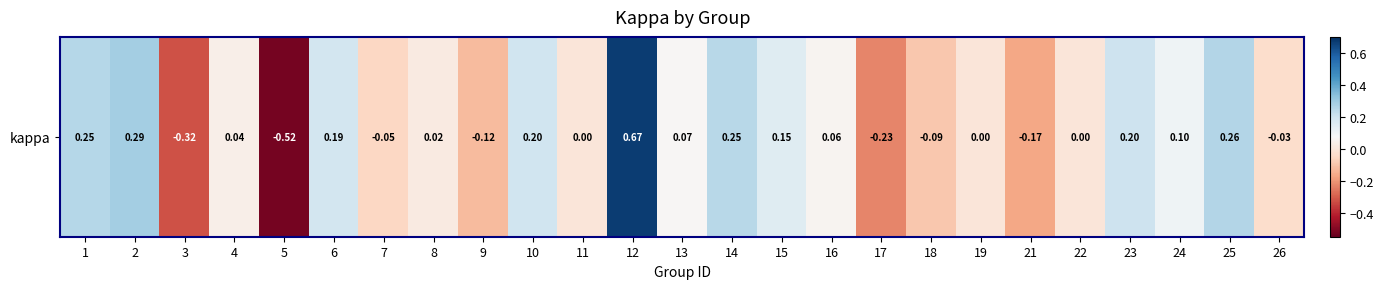

How many distinct data groups are displayed?

1